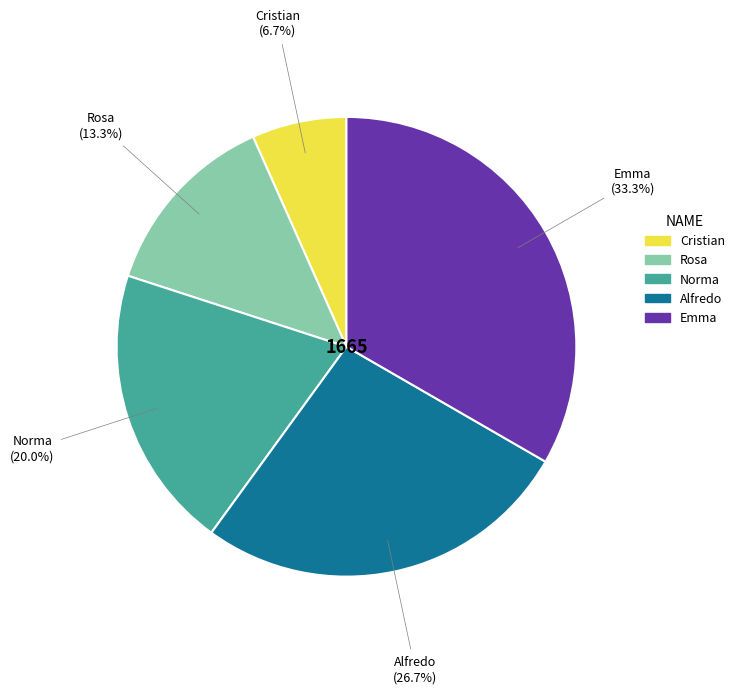

Combined, do Alfredo and Cristian account for over 50%?

No